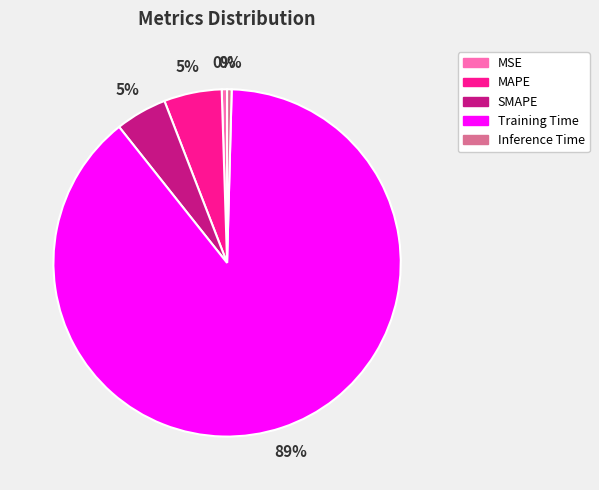

How many segments does this pie chart have?

5